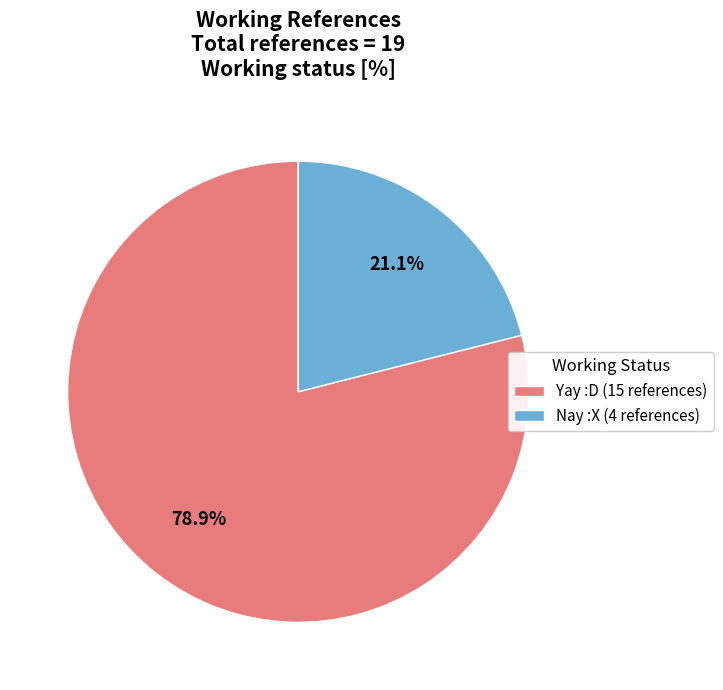

Approximately how many times larger is the value at Nay :X compared to Yay :D?

0.3